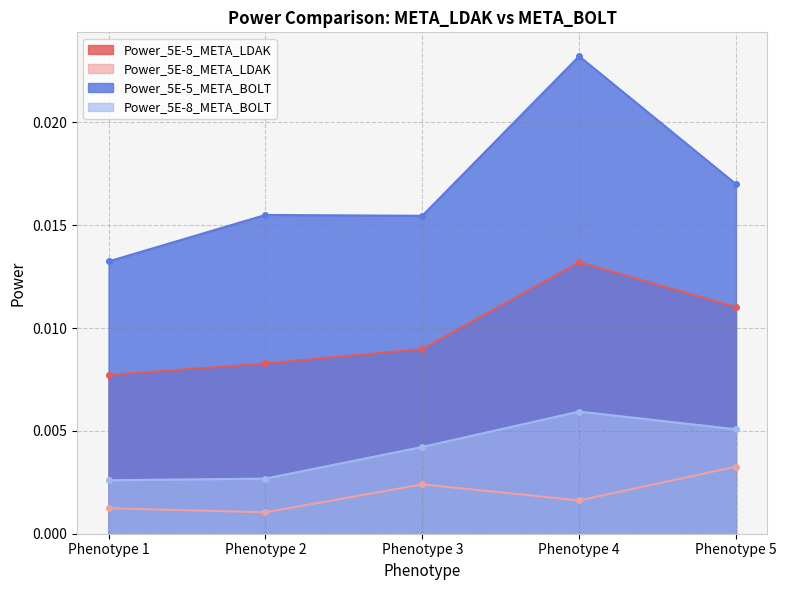

Which category has the lowest value in the Power_5E-5_META_BOLT series?

Phenotype 1